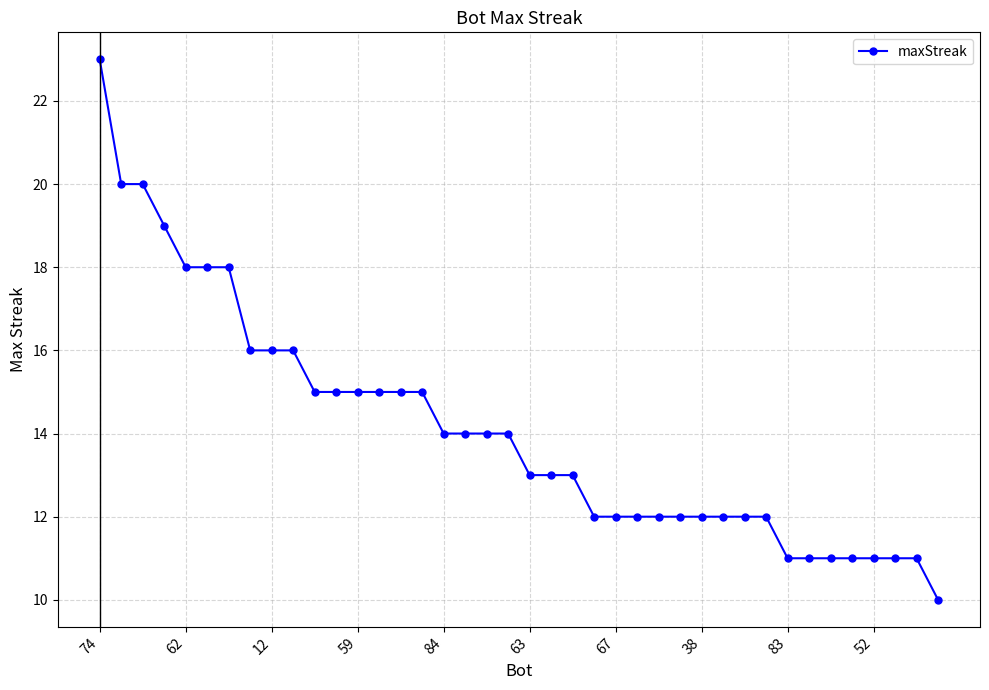

What is the difference between the maximum and minimum values?

13